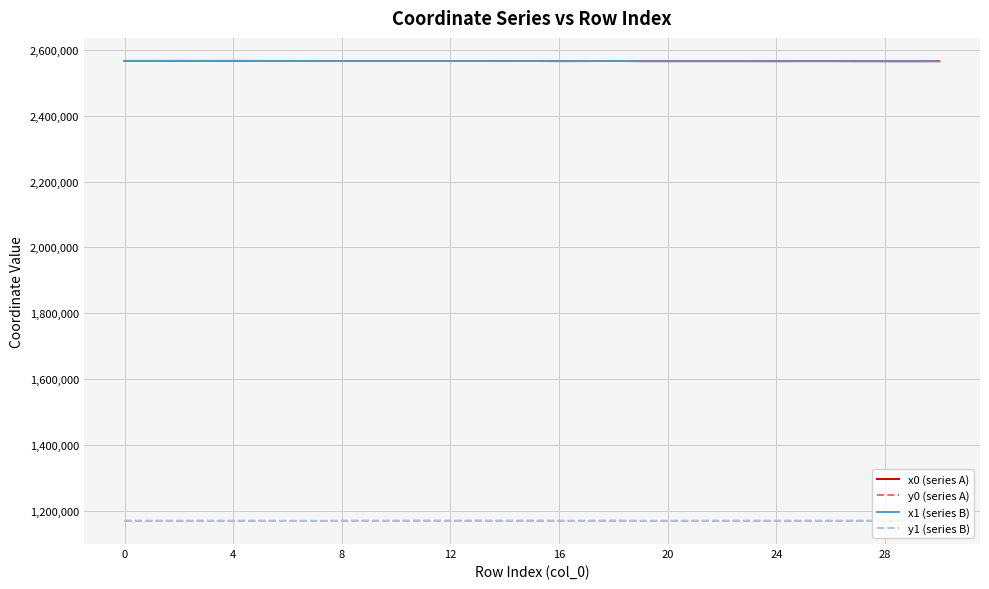

True or false: x1 (series B) and y1 (series B) intersect in this chart.

False